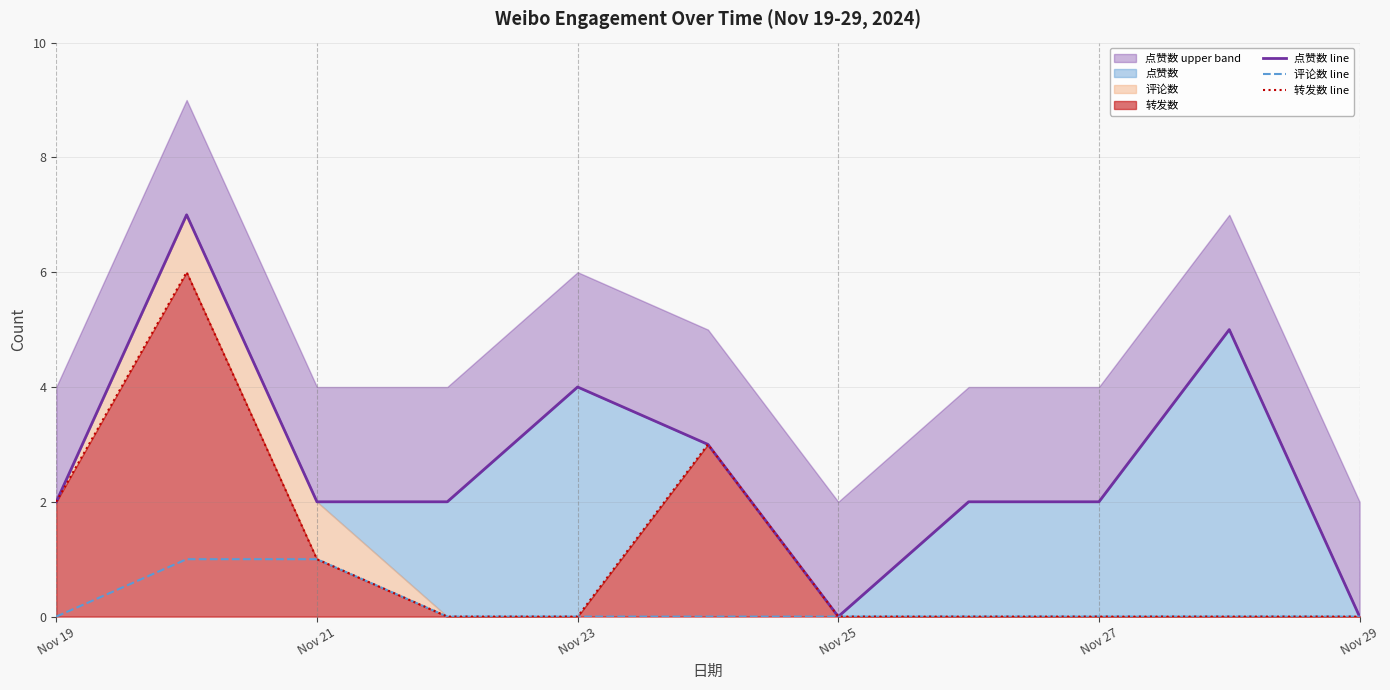

The 评论数 line series shows 0 at Nov 25. True or false?

True